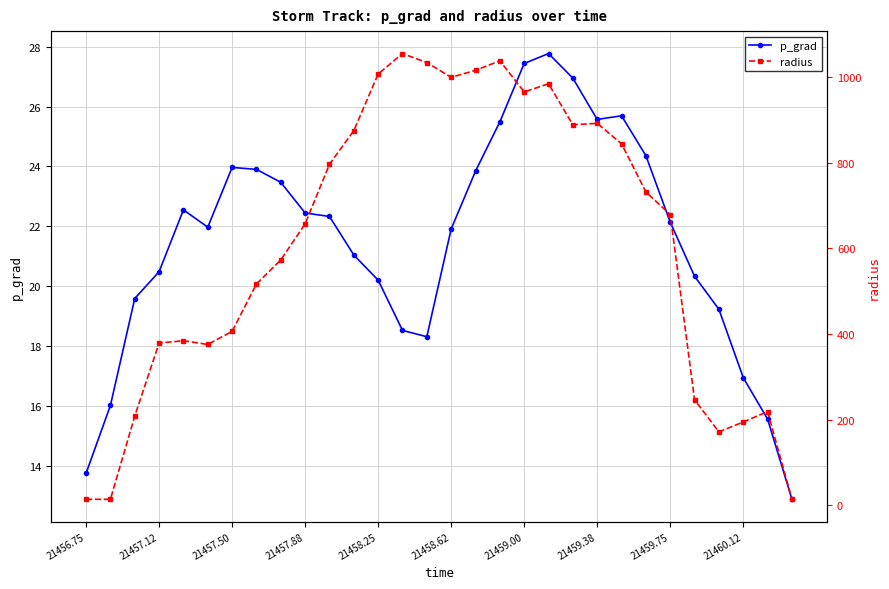

What is the average value of the radius series?

605.8